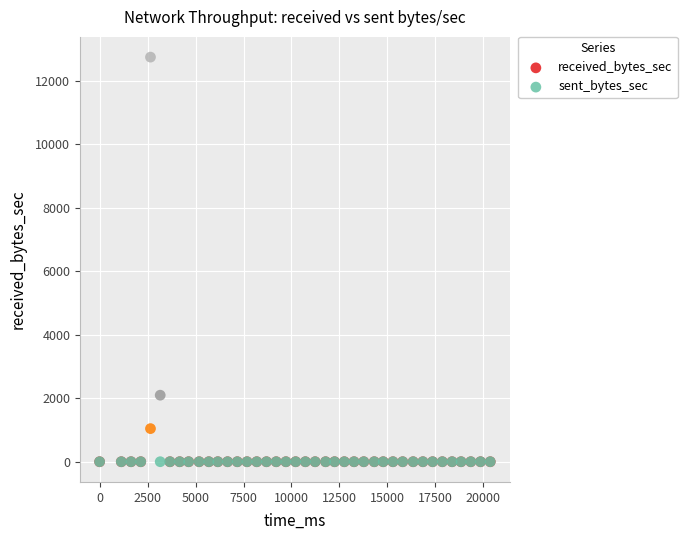

Which series contains the highest Y value?

sent_bytes_sec